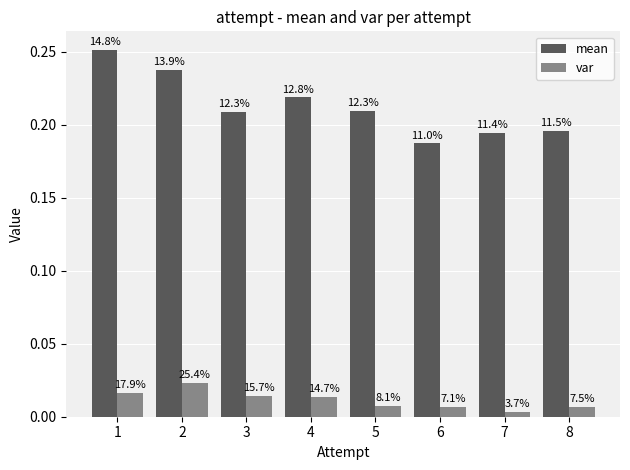

The mean series shows 0.2 at 2. True or false?

True